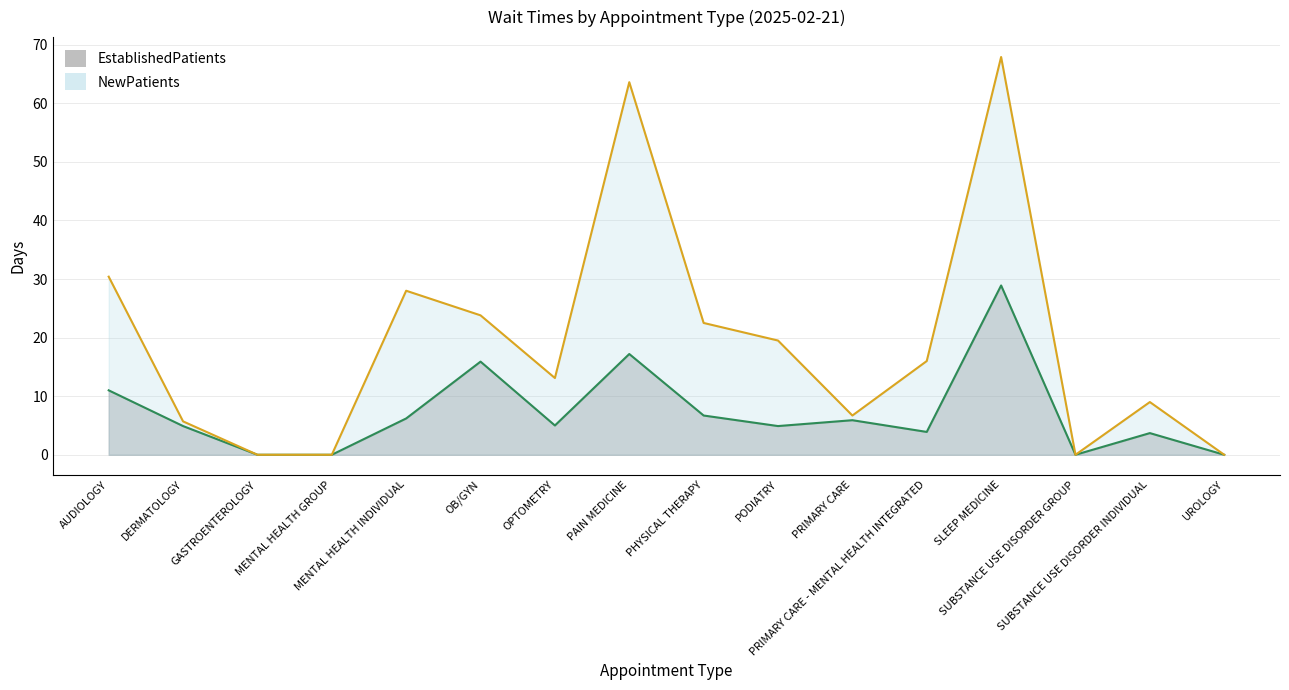

Reading right to left, extract all data points from this chart.

EstablishedPatients_line: 0.0	3.7	0.0	28.9	3.9	5.9	4.9	6.7	17.2	5.0	15.9	6.2	0.0	0.0	4.9	11.0
NewPatients_line: 0.0	9.0	0.0	67.9	16.0	6.7	19.5	22.5	63.6	13.1	23.8	28.0	0.0	0.0	5.7	30.4